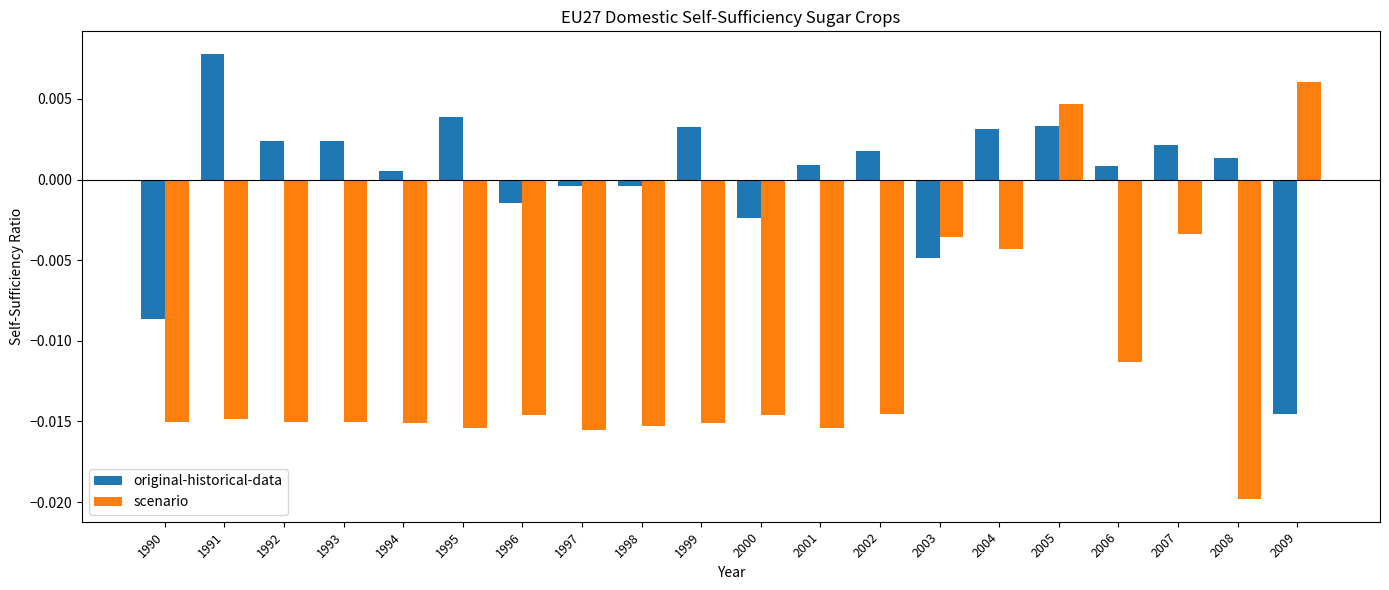

At which category is the sum across all series the highest?

2005